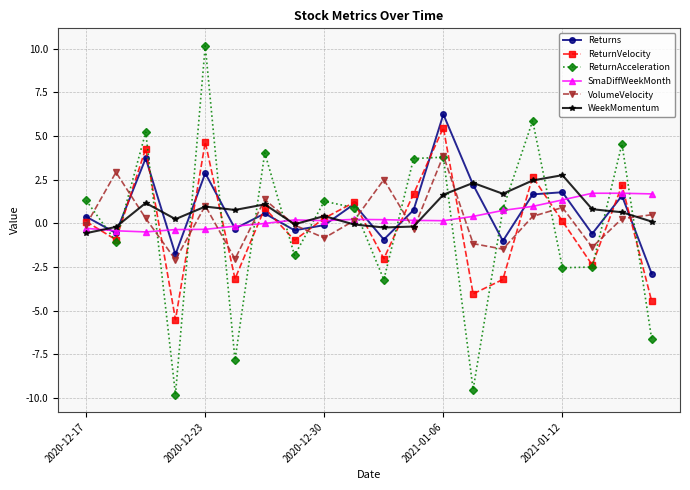

How many interior local valleys does the VolumeVelocity series have?

6